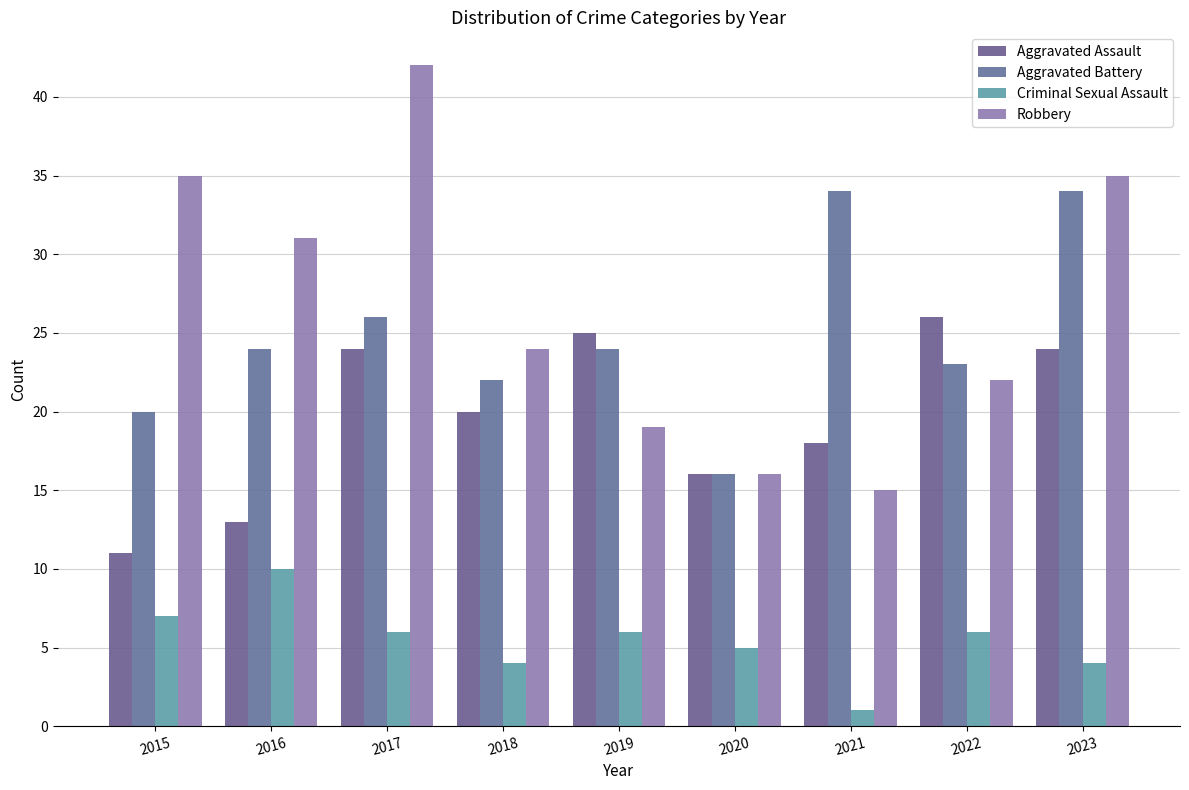

The Aggravated Assault series shows 7 at 2017. True or false?

False